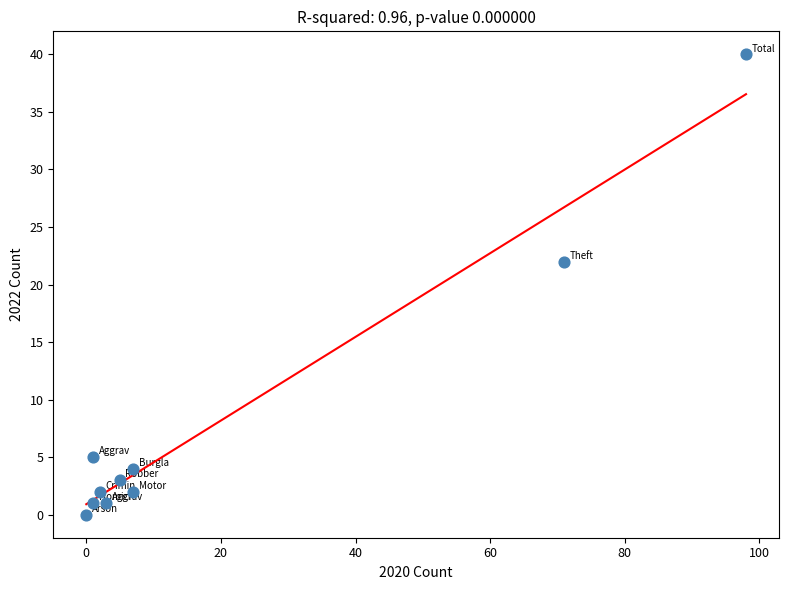

What Y value in the scatter plot is closest to 20?

22